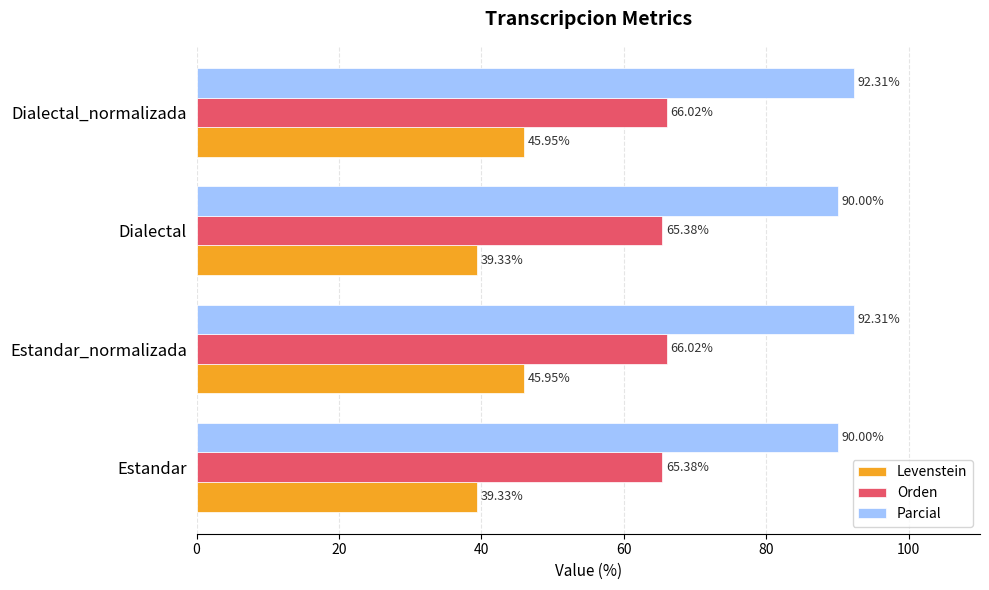

How many data points in Levenstein are less than 45?

2